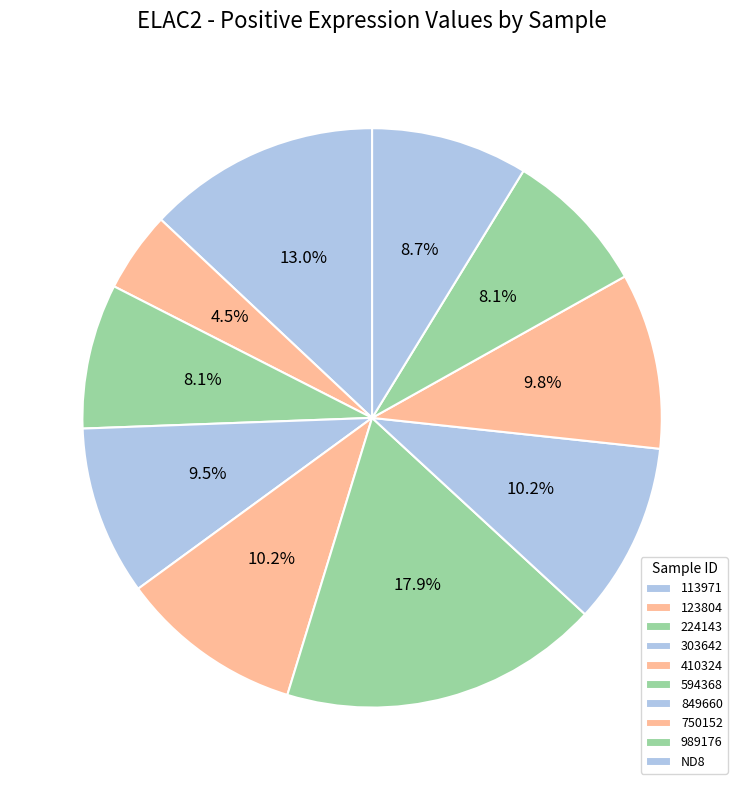

What is the smallest slice in the pie chart?

123804